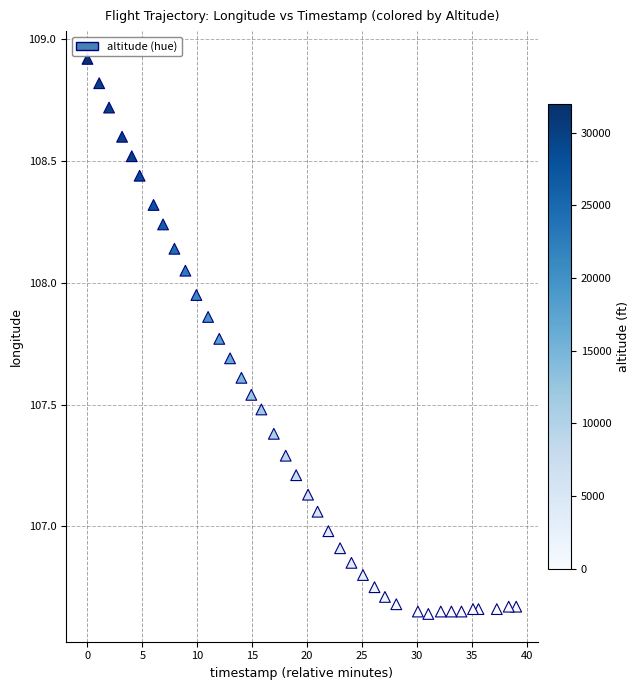

What is the range of Y values (max minus min)?

2.3